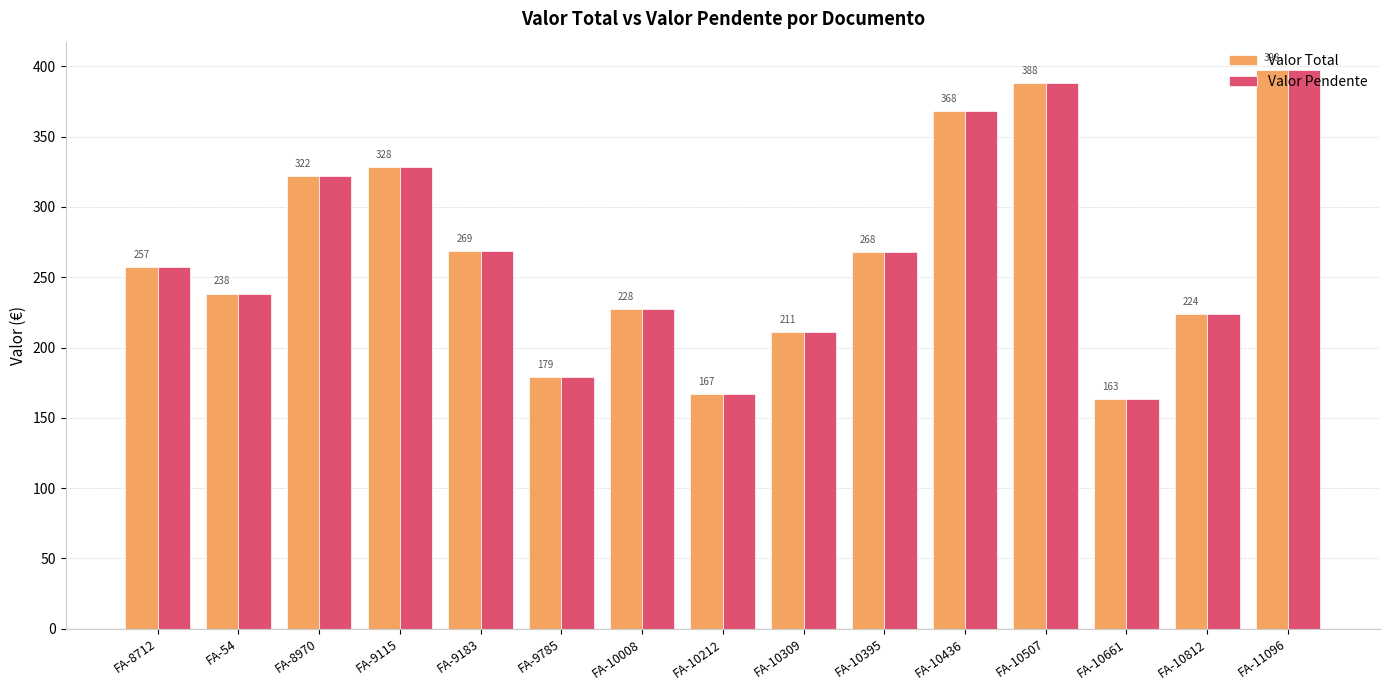

At which category is the sum across all series the highest?

FA-11096